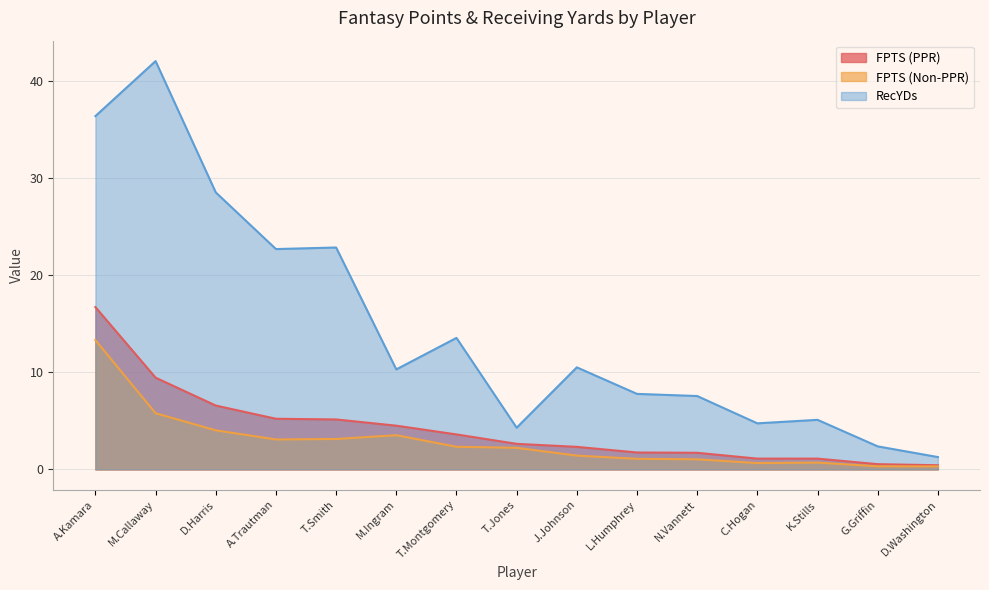

What value does the FPTS (PPR) series have at M.Ingram?

4.5